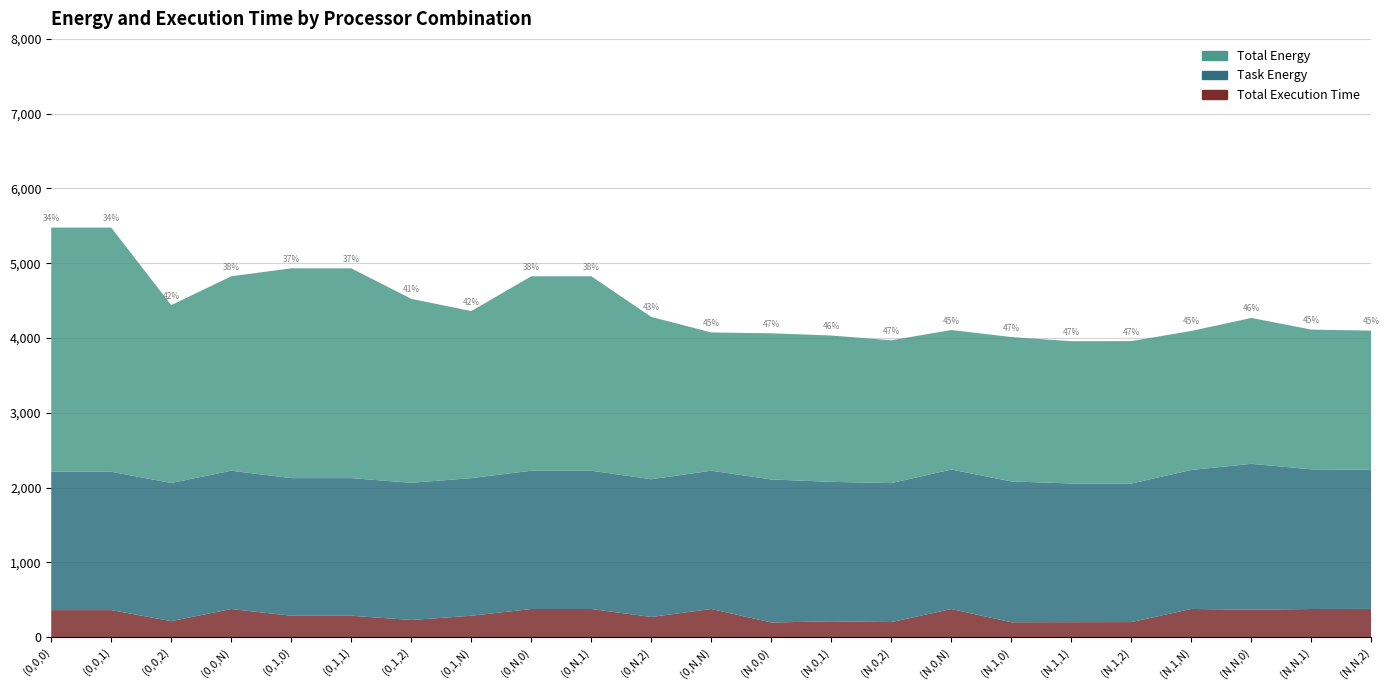

Reading right to left, extract all data points from this chart.

Total Execution Time: 376.9	375.9	366.1	376.6	201.0	200.0	198.8	375.6	201.0	210.7	195.8	375.6	269.6	375.6	375.6	285.8	228.8	285.8	285.8	375.6	213.7	361.1	361.1
Task Energy: 1861.0	1868.1	1951.0	1859.0	1852.6	1854.8	1883.0	1865.6	1858.7	1865.5	1912.7	1849.4	1841.8	1849.4	1849.4	1840.3	1835.0	1840.3	1840.3	1849.4	1847.3	1850.1	1850.1
Total Energy: 1861.0	1868.1	1951.0	1859.0	1904.7	1902.3	1930.9	1865.6	1909.5	1957.1	1954.2	1849.4	2170.4	2600.6	2600.6	2234.0	2459.8	2805.5	2805.5	2600.6	2378.4	3265.3	3265.3